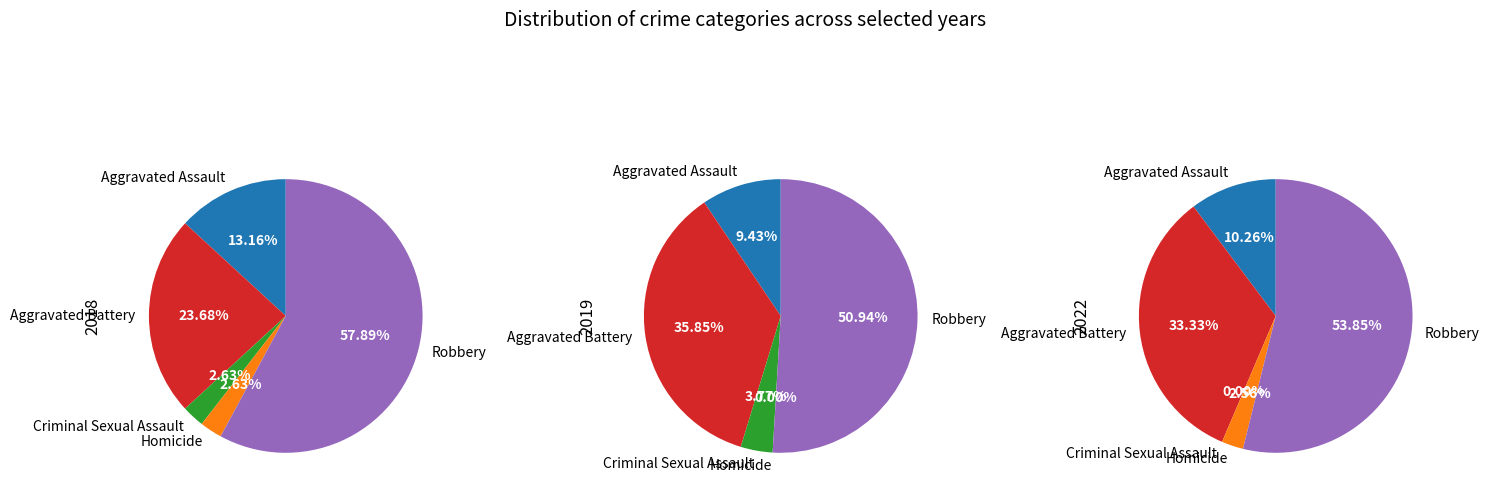

What is the spread (max minus min) of values at Aggravated Battery?

10